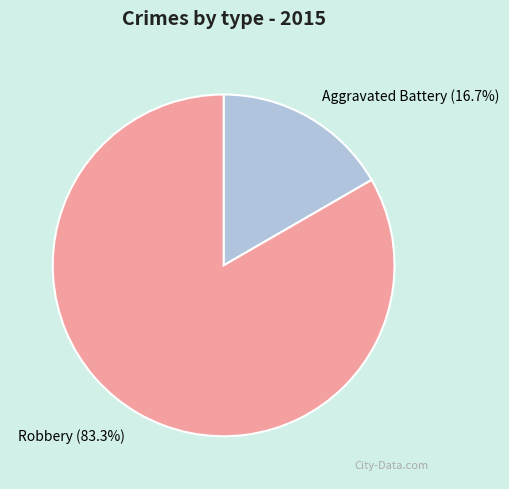

Rank the categories by value from highest to lowest.

Robbery, Aggravated Battery